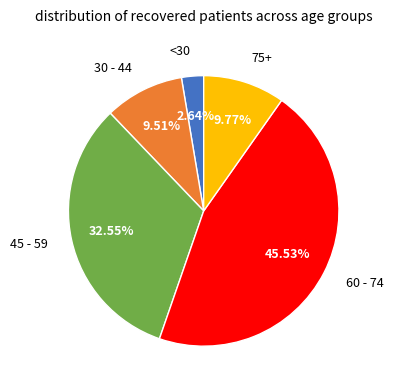

How many slices are in this pie chart?

5